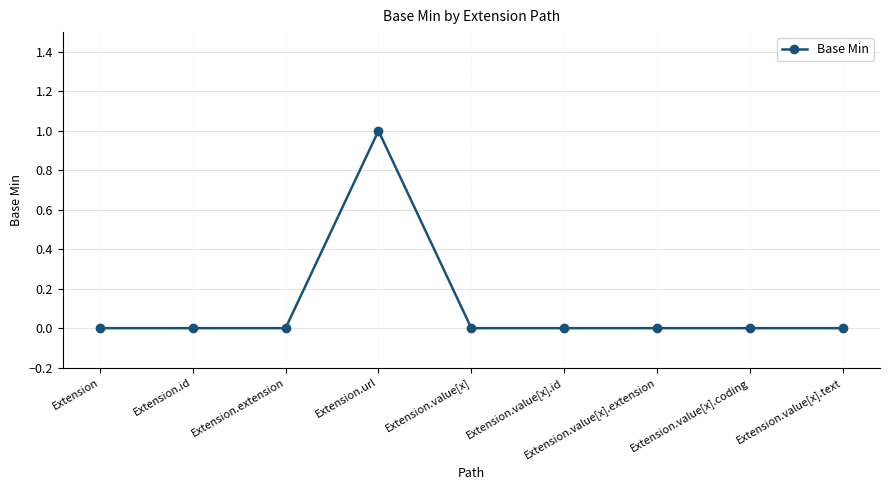

True or false: the data shows 1 at Extension.value[x].text.

False